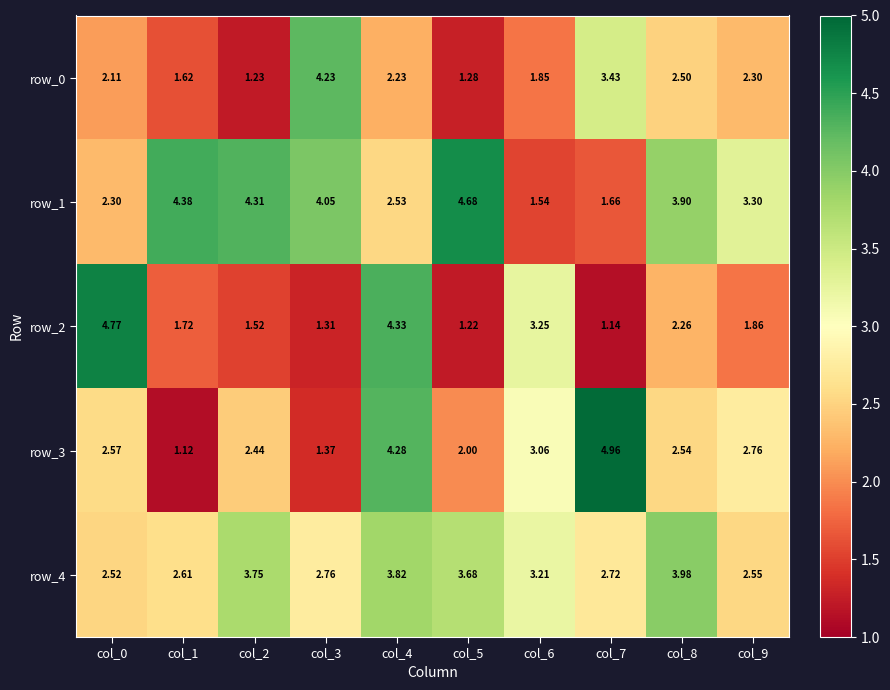

At which label does row_3 first exceed 2?

col_0